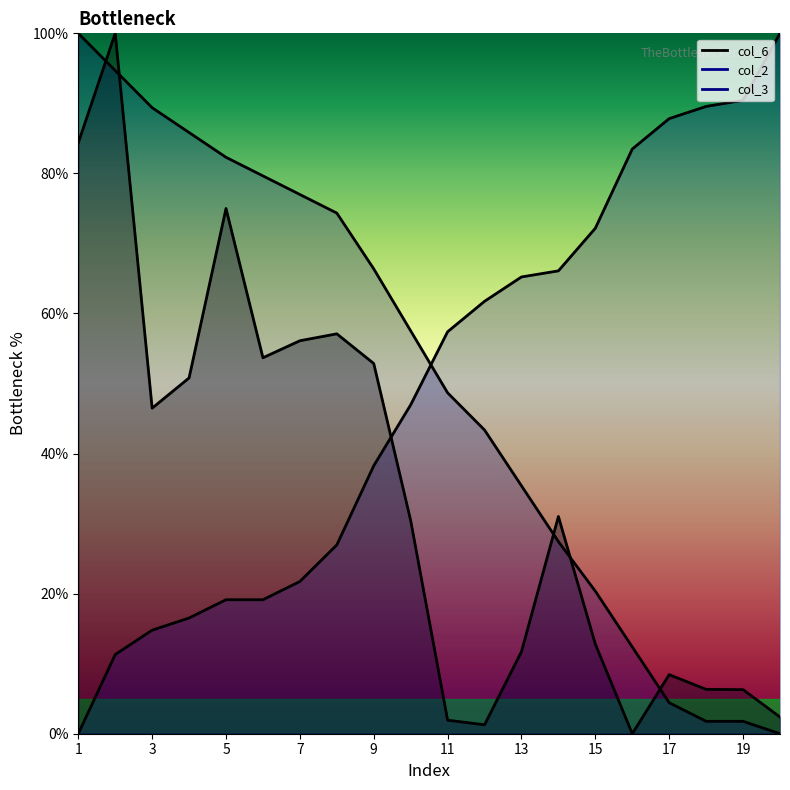

Between which two adjacent categories do col_3 and col_6 first intersect?

1 and 2